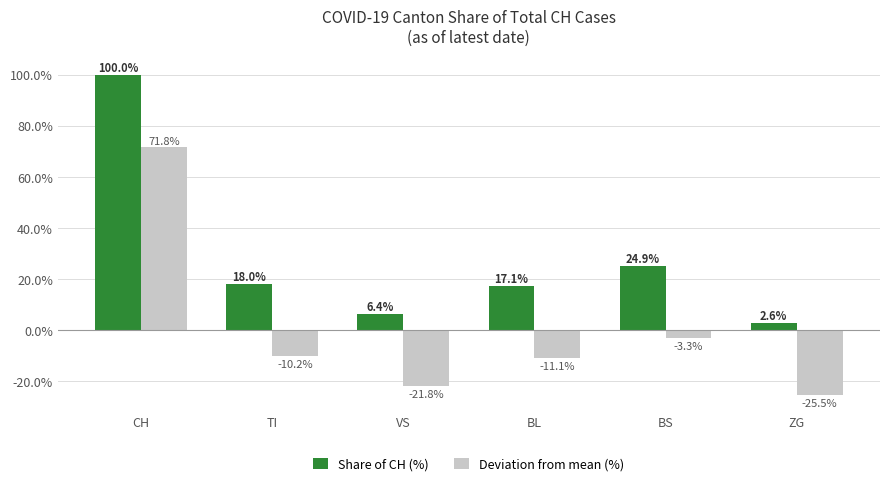

The value of Share of CH (%) at BL is 24.7. True or false?

False